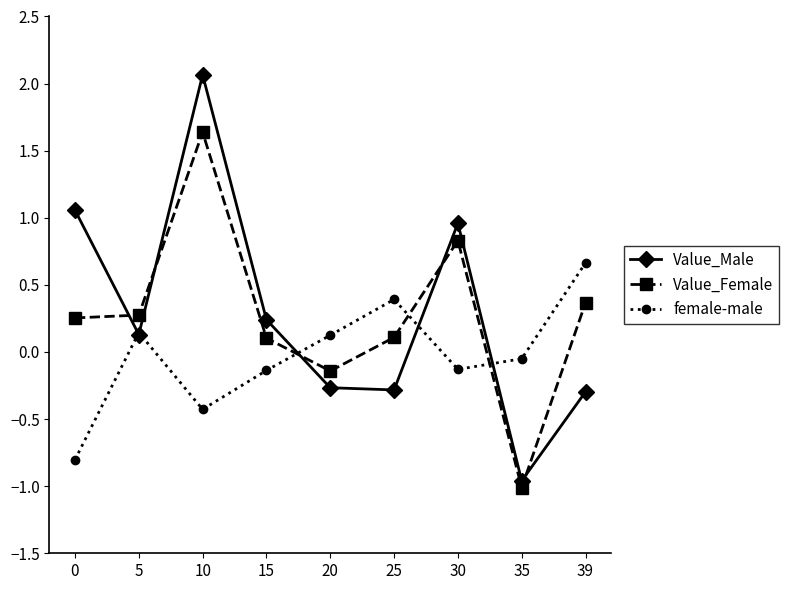

True or false: Value_Male has more than 1 points higher than both neighbors.

True